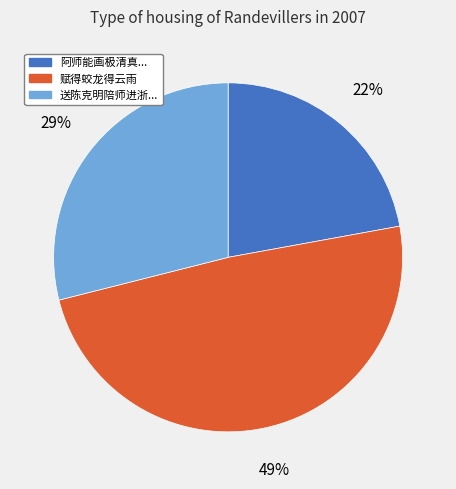

To the nearest percent, what is the difference between the largest and smallest slice percentages?

27%